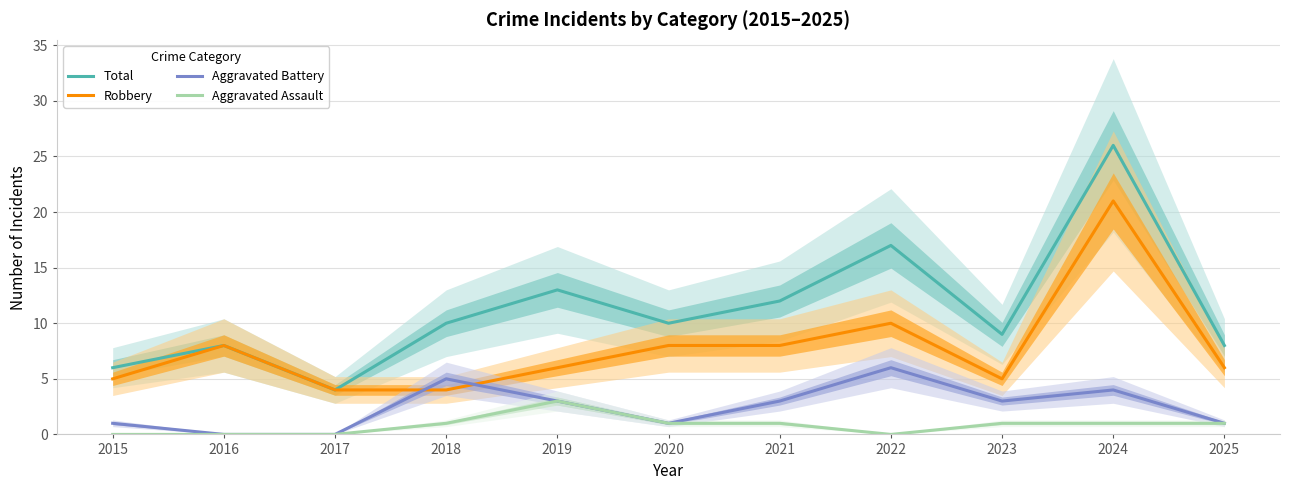

How many data points in Aggravated Assault are above 1?

1